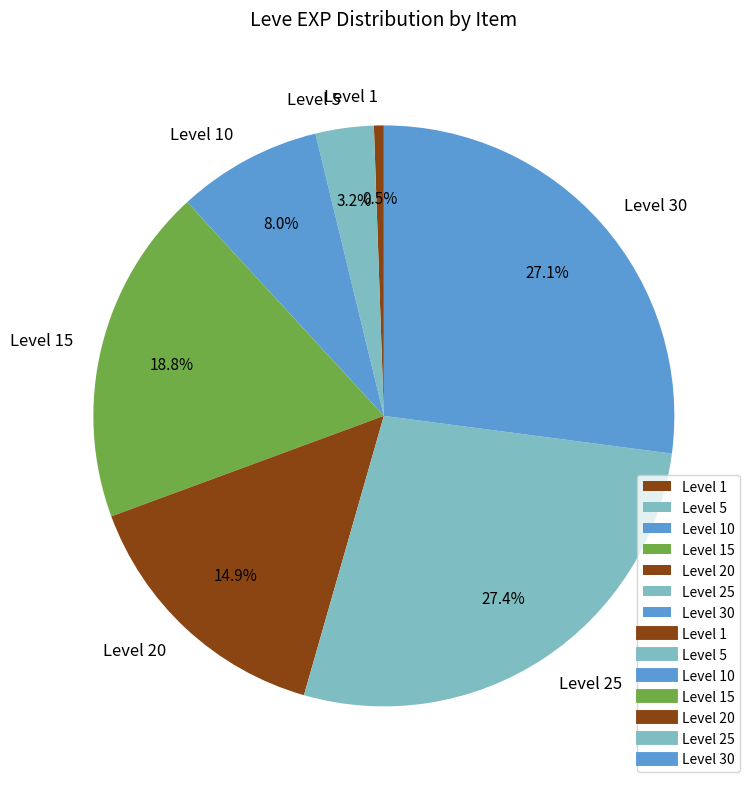

Which slice is the smallest?

Level 1